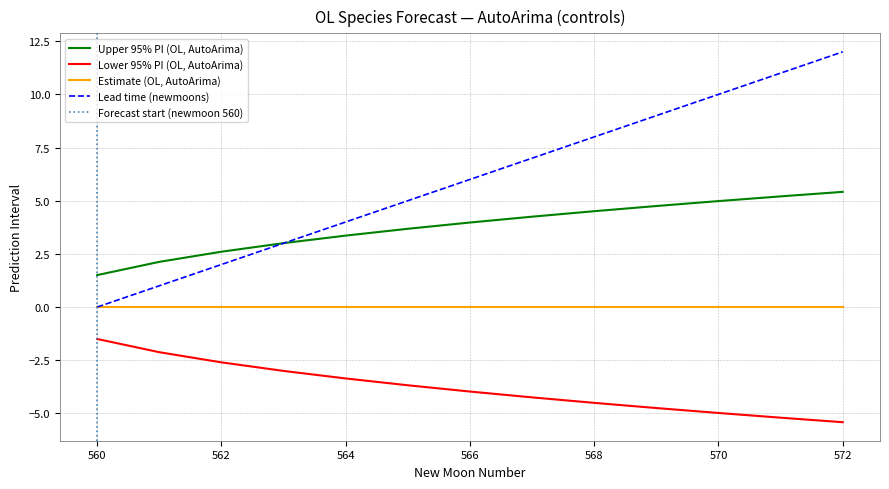

True or false: Lower 95% PI (OL, AutoArima) has a value of -4.5 at 562.

False